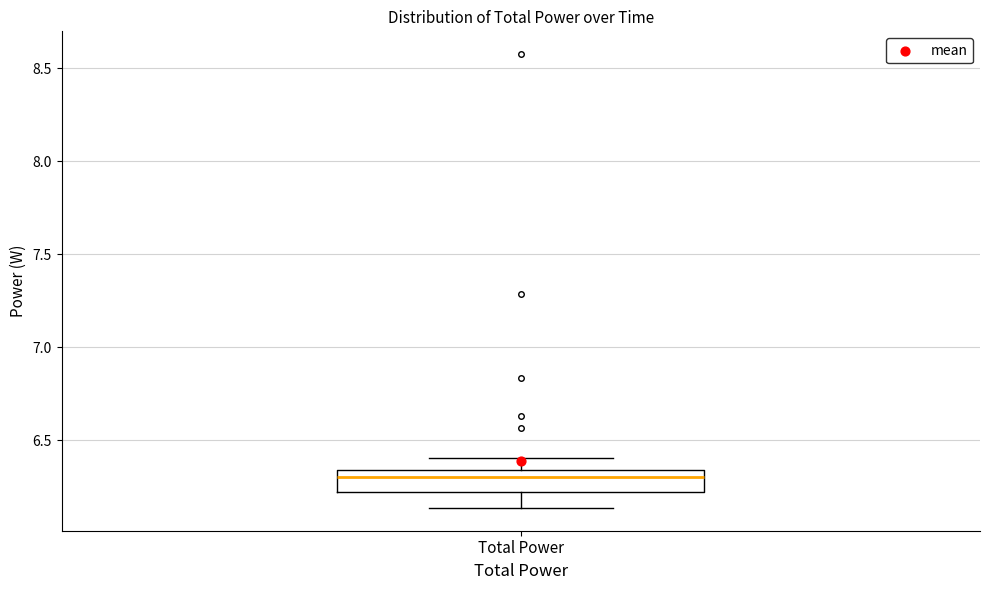

Read this box plot against the y-axis: the position of the median line, the range covered by the box, and the ends of both whiskers. The values are not printed on the chart, so give them approximately, as read against the axis.

median 6.30, box 6.20 to 6.35, whiskers 6.15 to 6.40